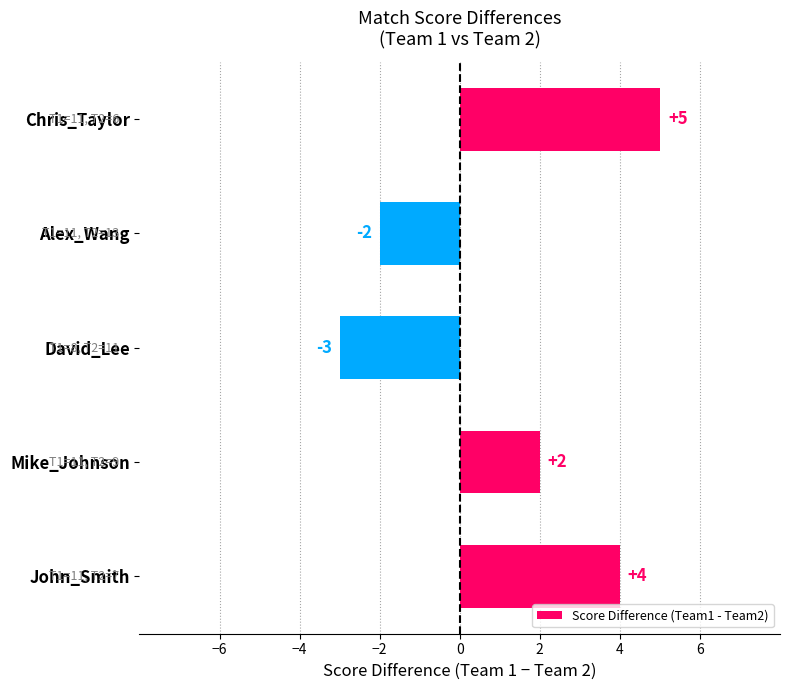

True or false: the data shows -2 at Alex_Wang.

True